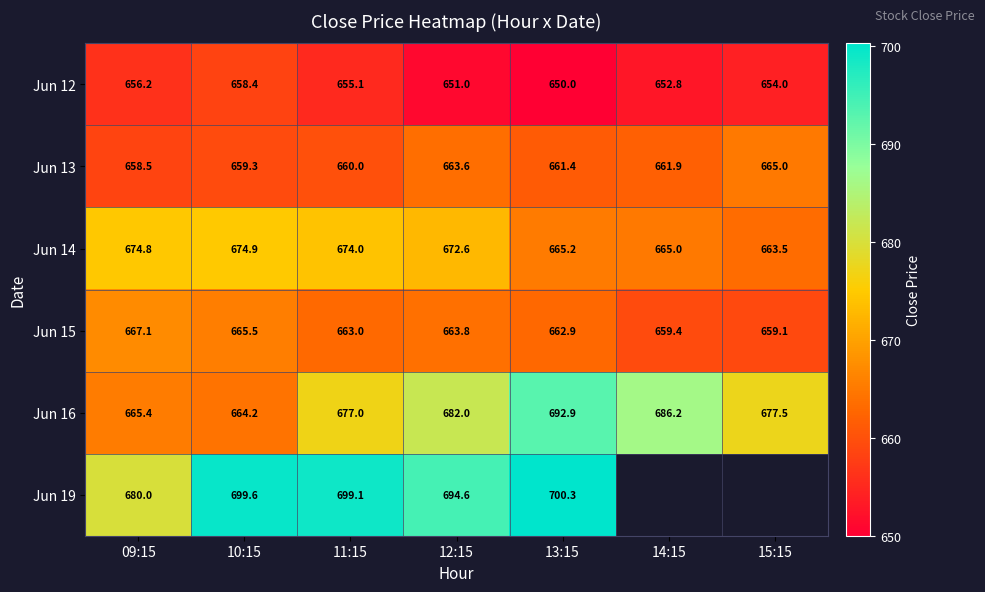

What is the average value of the Jun 16 series?

677.9